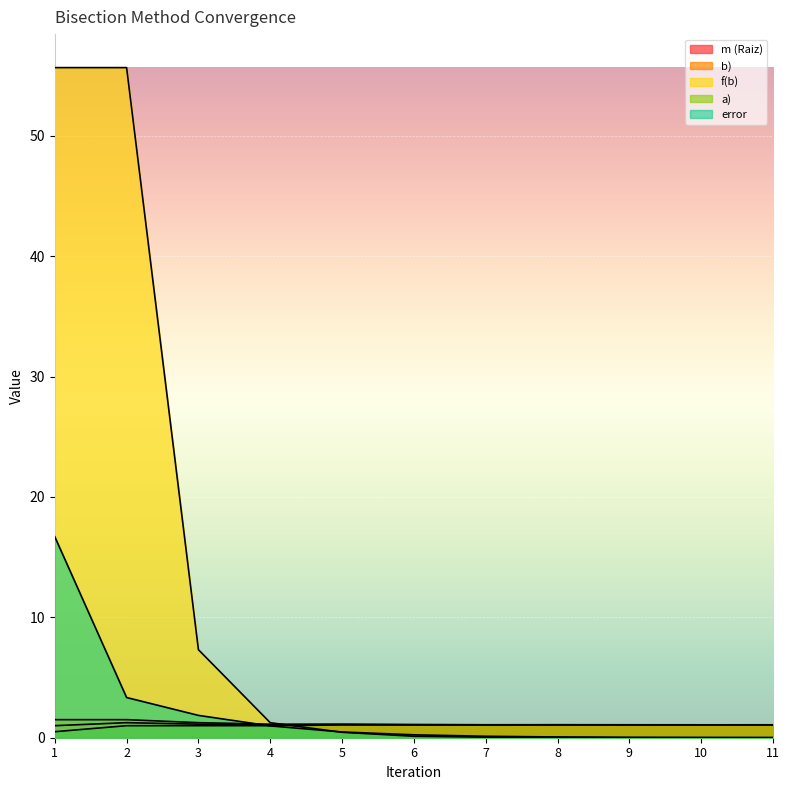

What is the difference between the maximum and minimum values in the m (Raiz) series?

0.2